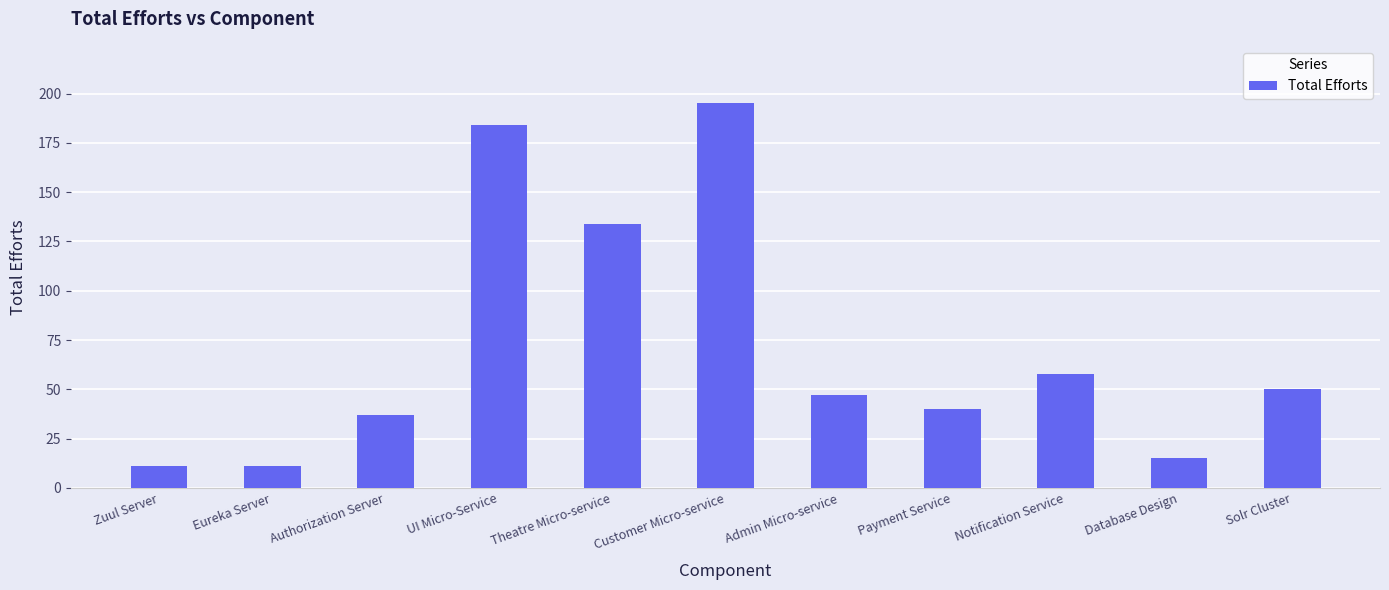

Reading right to left, list all the values displayed in this chart.

Solr Cluster=50	Database Design=15	Notification Service=58	Payment Service=40	Admin Micro-service=47	Customer Micro-service=195	Theatre Micro-service=134	UI Micro-Service=184	Authorization Server=37	Eureka Server=11	Zuul Server=11